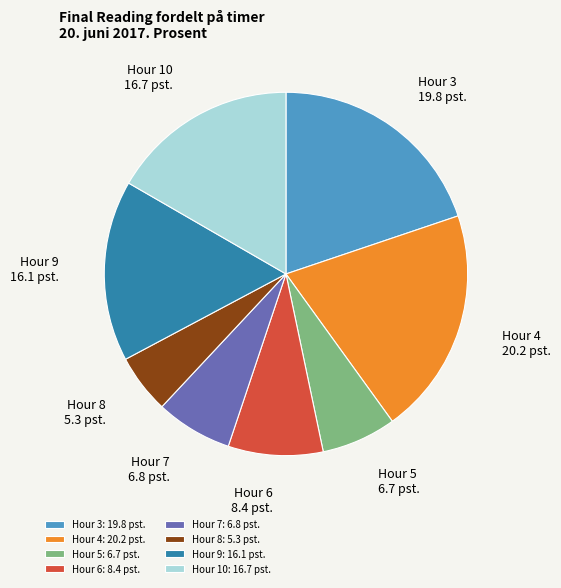

Is the sum of Hour 10 and Hour 4 greater than half?

No